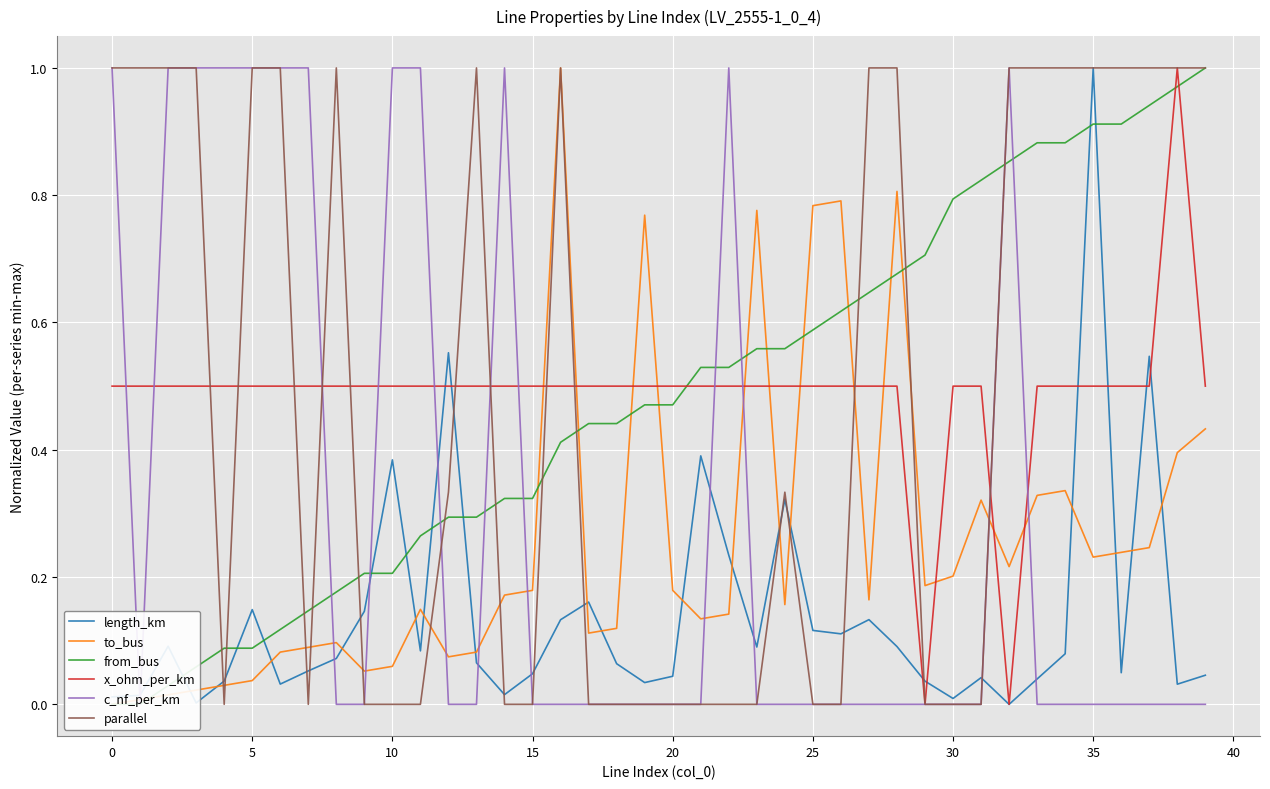

Reading left to right, what are all the values shown in this chart?

length_km: 0.0	0.0	0.1	0.0	0.0	0.1	0.0	0.1	0.1	0.1	0.4	0.1	0.6	0.1	0.0	0.0	0.1	0.2	0.1	0.0	0.0	0.4	0.2	0.1	0.3	0.1	0.1	0.1	0.1	0.0	0.0	0.0	0.0	0.0	0.1	1.0	0.0	0.5	0.0	0.0
to_bus: 0.0	0.0	0.0	0.0	0.0	0.0	0.1	0.1	0.1	0.1	0.1	0.1	0.1	0.1	0.2	0.2	1.0	0.1	0.1	0.8	0.2	0.1	0.1	0.8	0.2	0.8	0.8	0.2	0.8	0.2	0.2	0.3	0.2	0.3	0.3	0.2	0.2	0.2	0.4	0.4
from_bus: 0.0	0.0	0.0	0.1	0.1	0.1	0.1	0.1	0.2	0.2	0.2	0.3	0.3	0.3	0.3	0.3	0.4	0.4	0.4	0.5	0.5	0.5	0.5	0.6	0.6	0.6	0.6	0.6	0.7	0.7	0.8	0.8	0.9	0.9	0.9	0.9	0.9	0.9	1.0	1.0
x_ohm_per_km: 0.5	0.5	0.5	0.5	0.5	0.5	0.5	0.5	0.5	0.5	0.5	0.5	0.5	0.5	0.5	0.5	0.5	0.5	0.5	0.5	0.5	0.5	0.5	0.5	0.5	0.5	0.5	0.5	0.5	0.0	0.5	0.5	0.0	0.5	0.5	0.5	0.5	0.5	1.0	0.5
c_nf_per_km: 1.0	0.0	1.0	1.0	1.0	1.0	1.0	1.0	0.0	0.0	1.0	1.0	0.0	0.0	1.0	0.0	0.0	0.0	0.0	0.0	0.0	0.0	1.0	0.0	0.0	0.0	0.0	0.0	0.0	0.0	0.0	0.0	1.0	0.0	0.0	0.0	0.0	0.0	0.0	0.0
parallel: 1.0	1.0	1.0	1.0	0.0	1.0	1.0	0.0	1.0	0.0	0.0	0.0	0.3	1.0	0.0	0.0	1.0	0.0	0.0	0.0	0.0	0.0	0.0	0.0	0.3	0.0	0.0	1.0	1.0	0.0	0.0	0.0	1.0	1.0	1.0	1.0	1.0	1.0	1.0	1.0